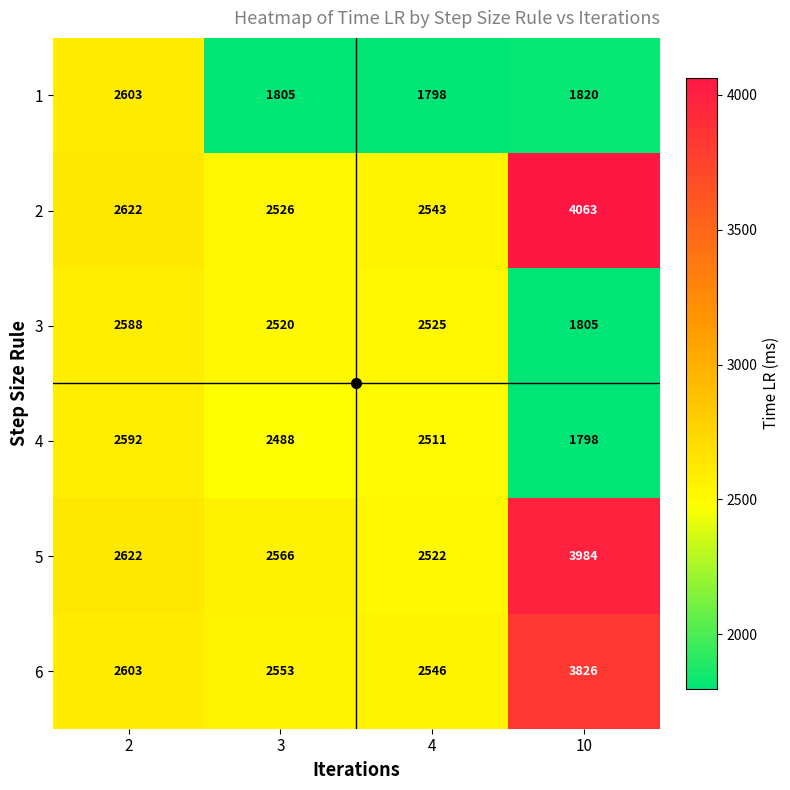

Count the number of categories in the chart.

4